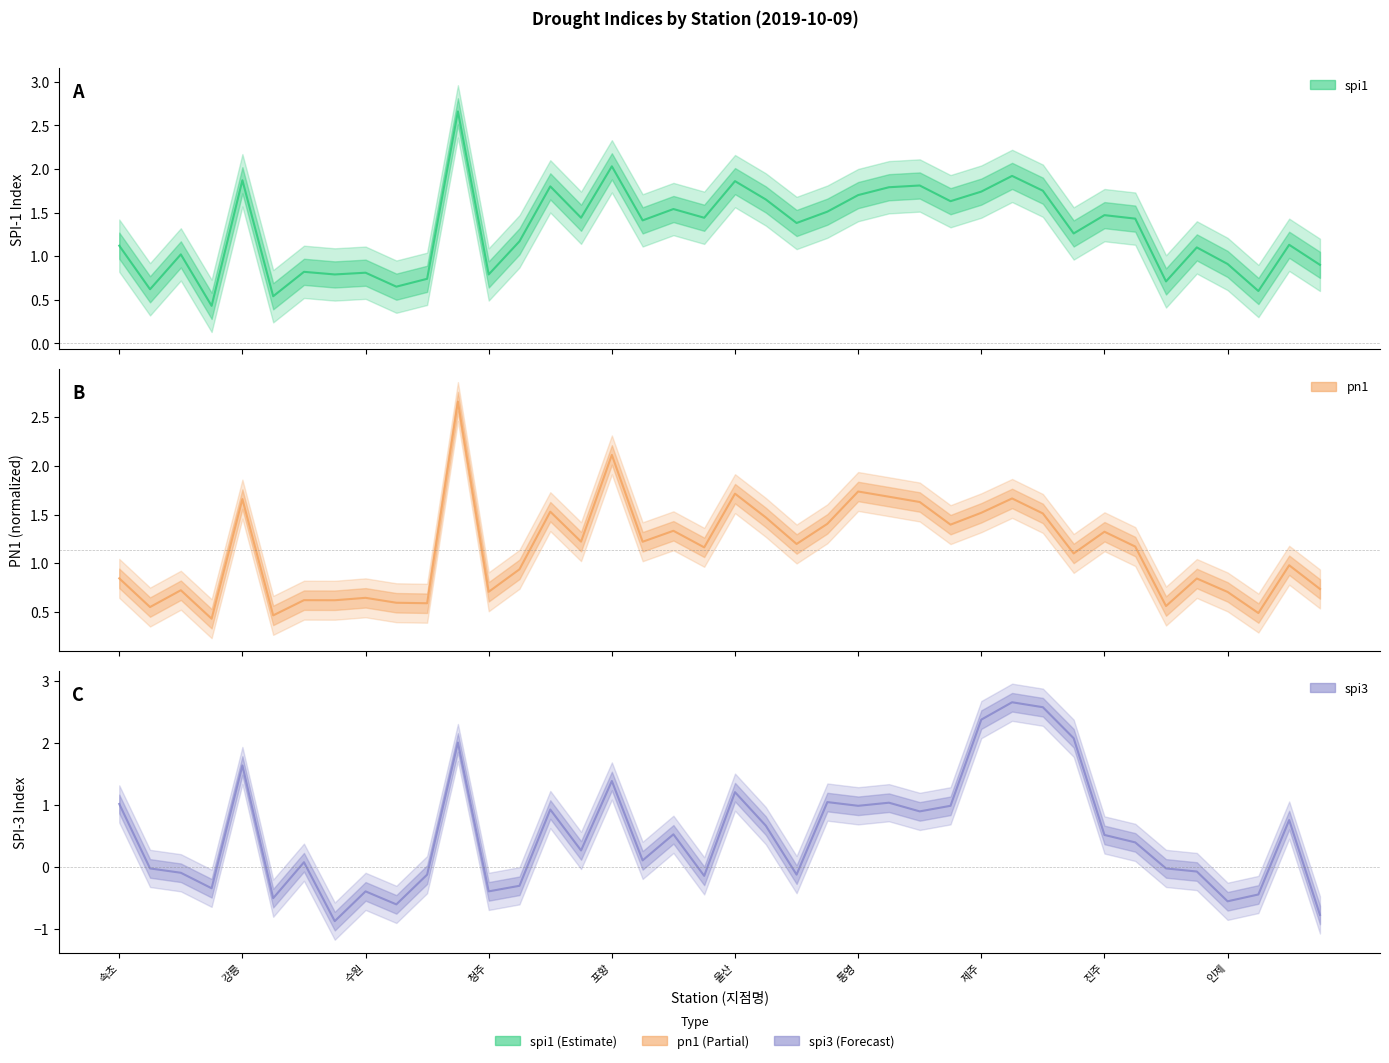

Rank the series at 여수 from lowest to highest value.

spi3, pn1, spi1